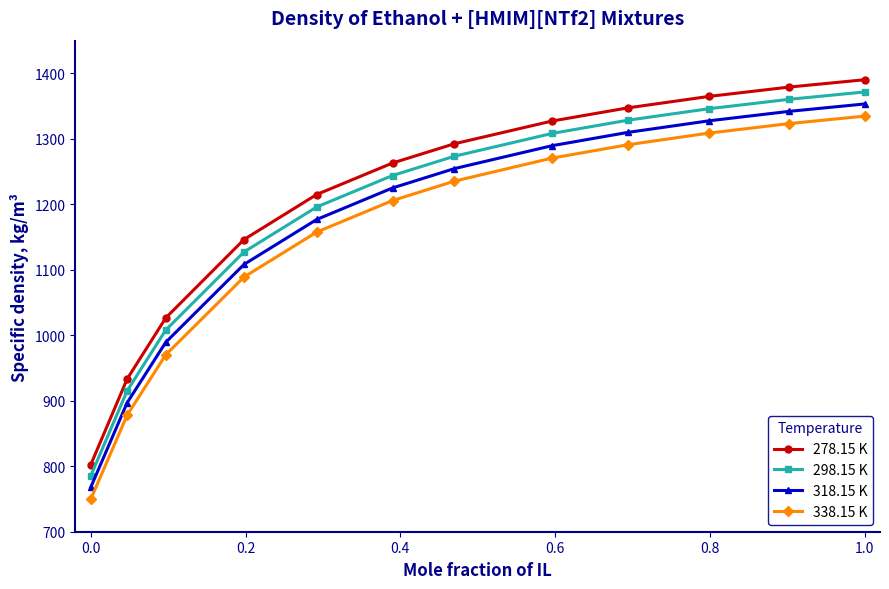

What is the difference between the maximum and second lowest values in the 318.15 K series?

456.4